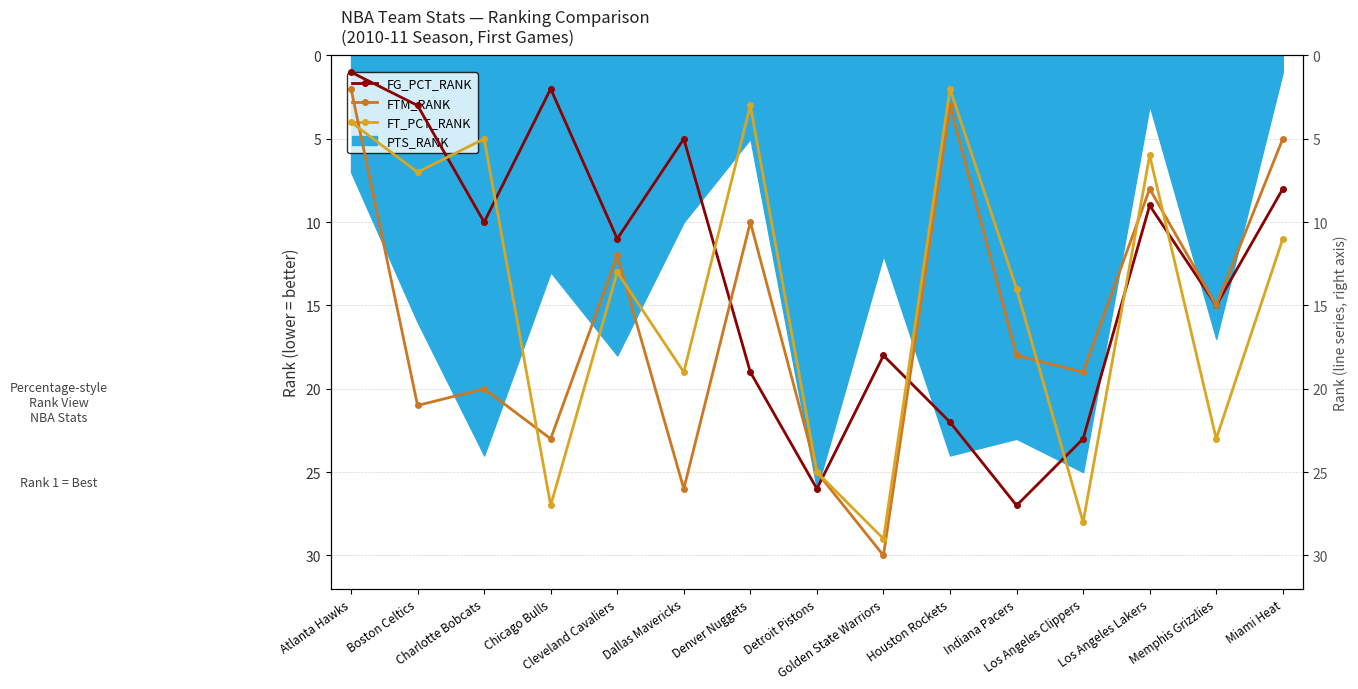

The value of FG_PCT_RANK at Cleveland Cavaliers is 11. True or false?

True